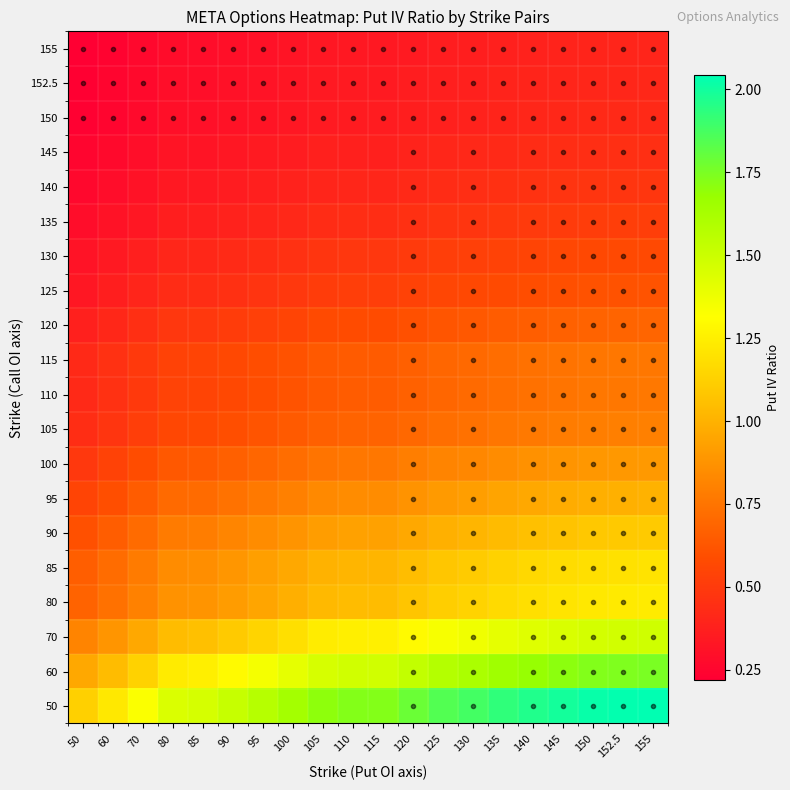

Between 85 and 125, which is larger?

125